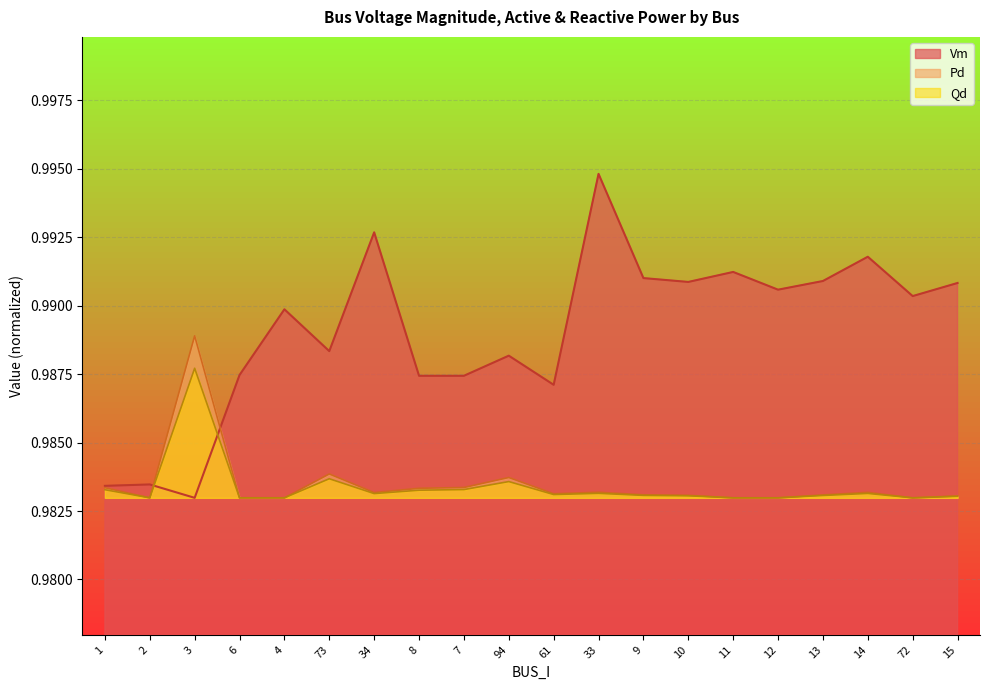

Rank the categories by Vm value from lowest to highest.

3, 1, 2, 61, 7, 8, 6, 94, 73, 4, 72, 12, 15, 10, 13, 9, 11, 14, 34, 33